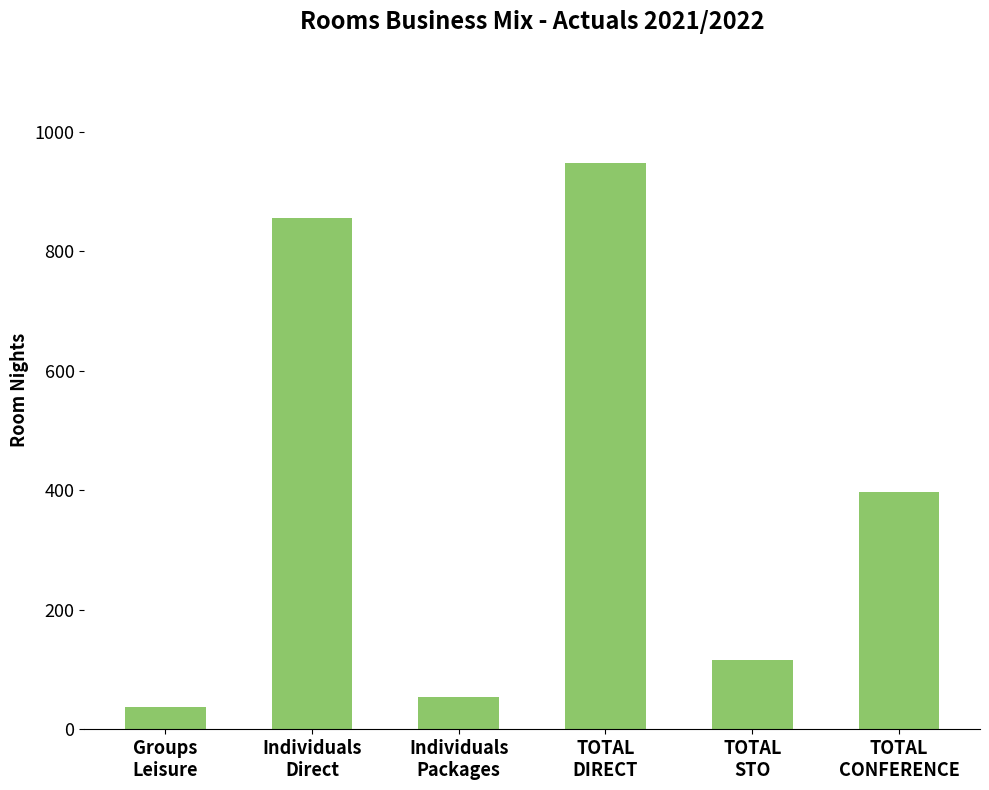

List the labels in order of value, largest first.

TOTAL
DIRECT, Individuals
Direct, TOTAL
CONFERENCE, TOTAL
STO, Individuals
Packages, Groups
Leisure